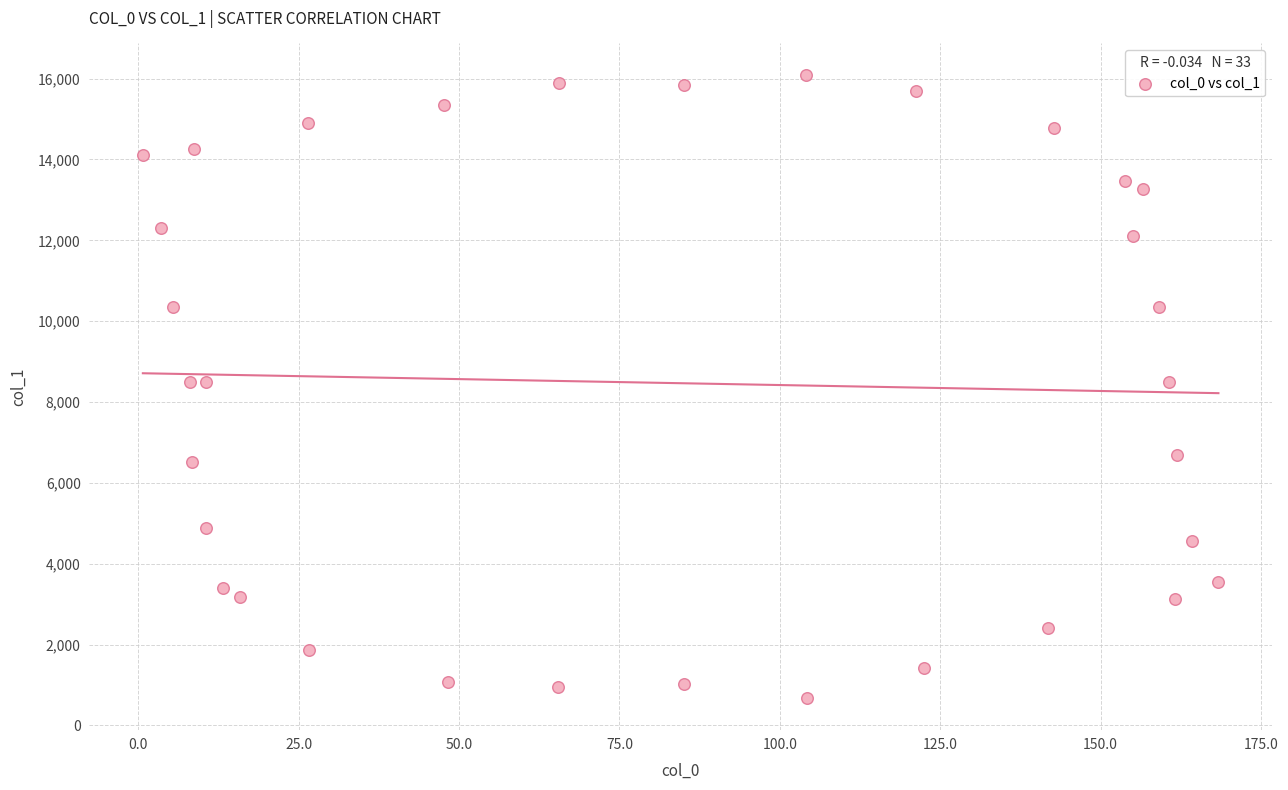

What is the range of X values (max minus min)?

167.7